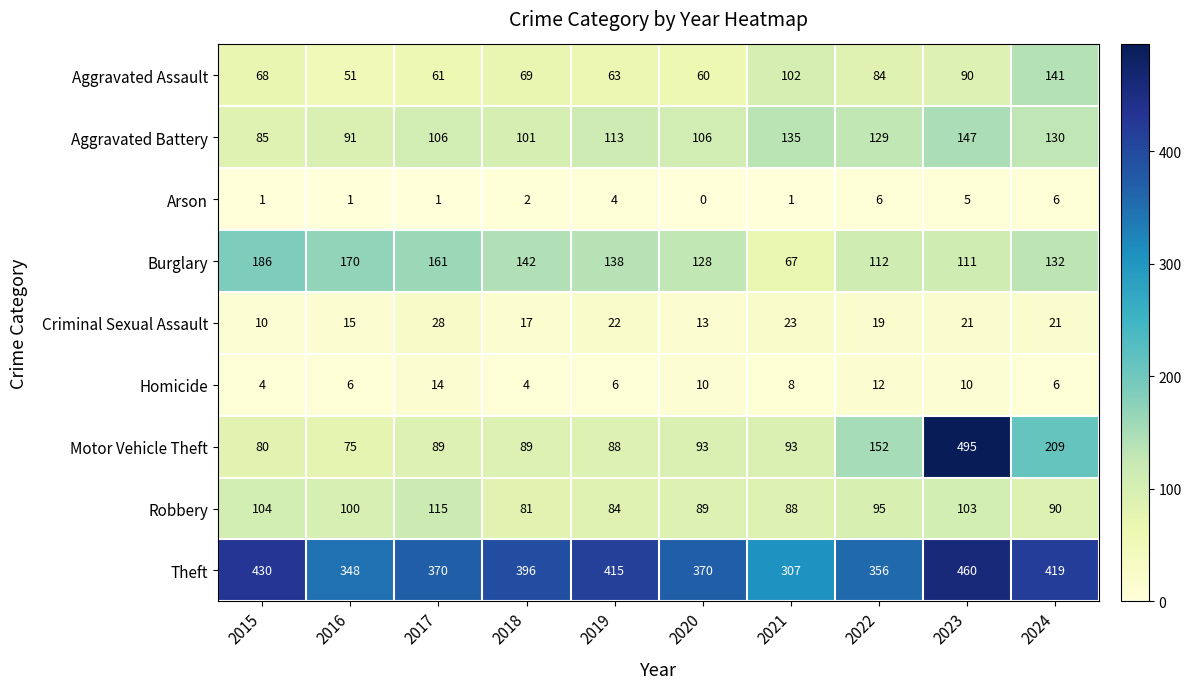

Which category has the highest value across all series?

2023